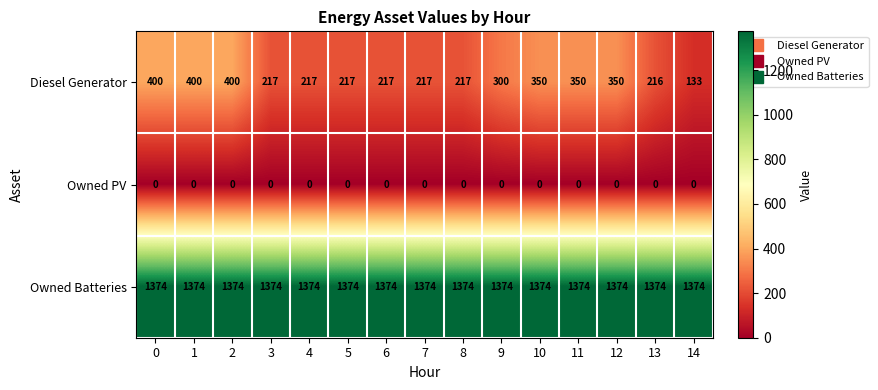

Where is Diesel Generator nearest to the value 266?

9